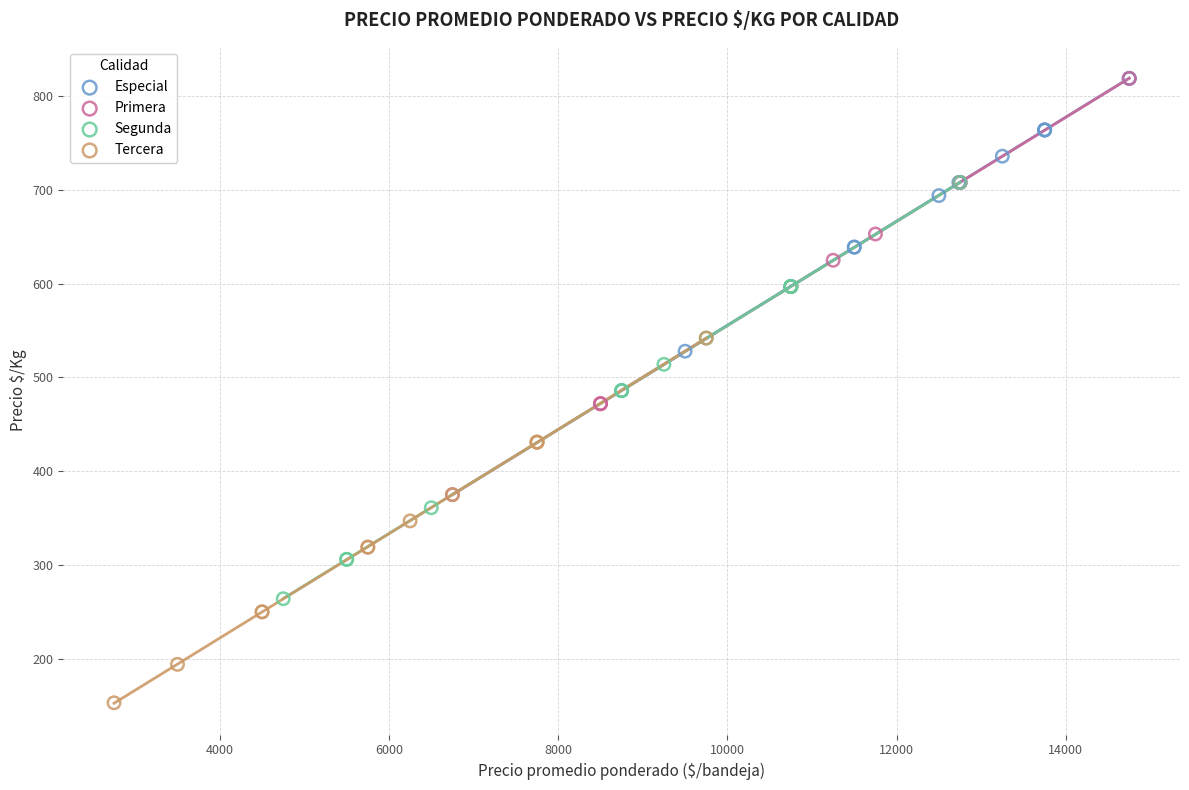

Which series reaches the minimum Y coordinate?

Tercera